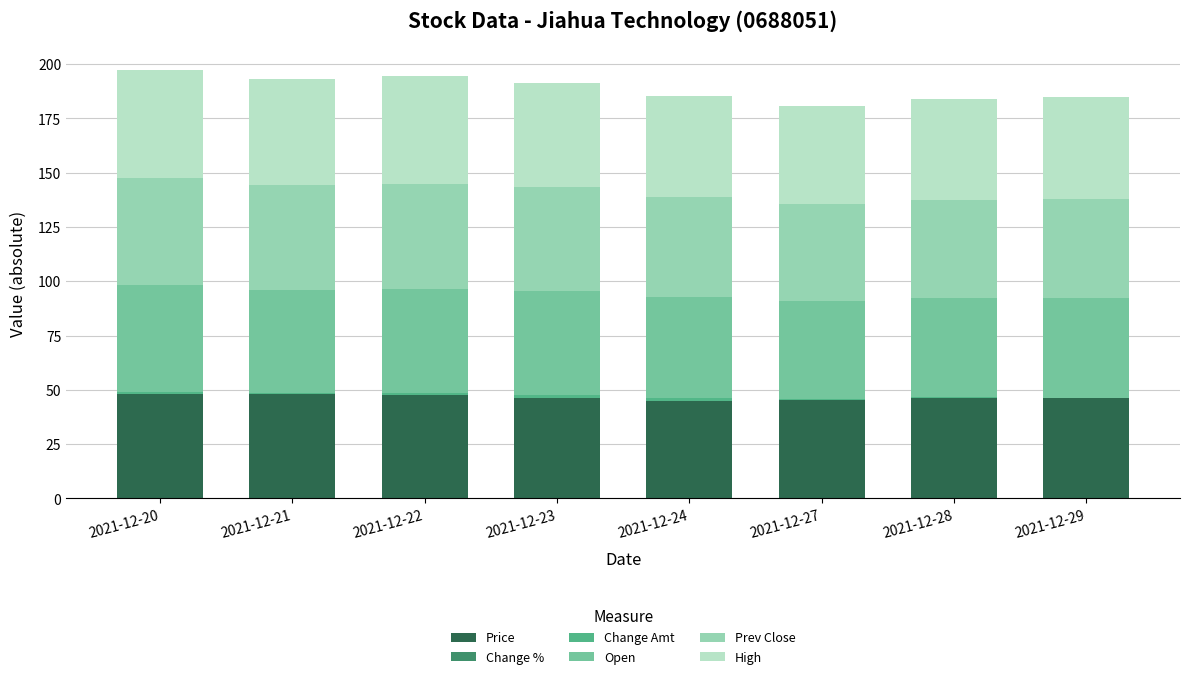

Is it true that Open equals 45.9 at 2021-12-29?

True